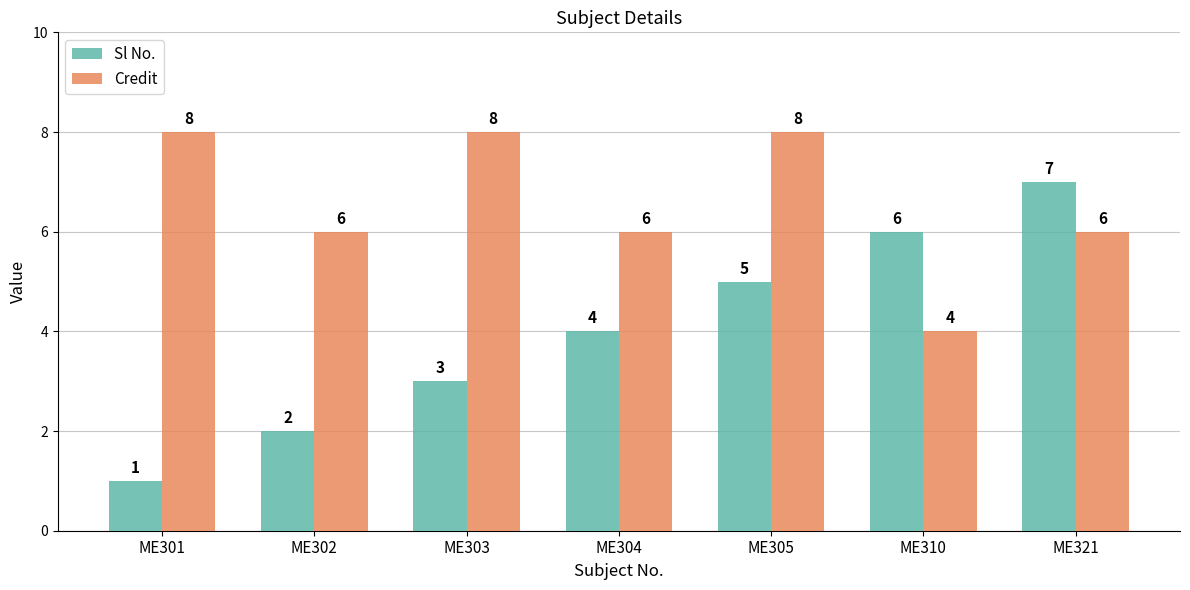

Which category has the lowest value in the Sl No. series?

ME301